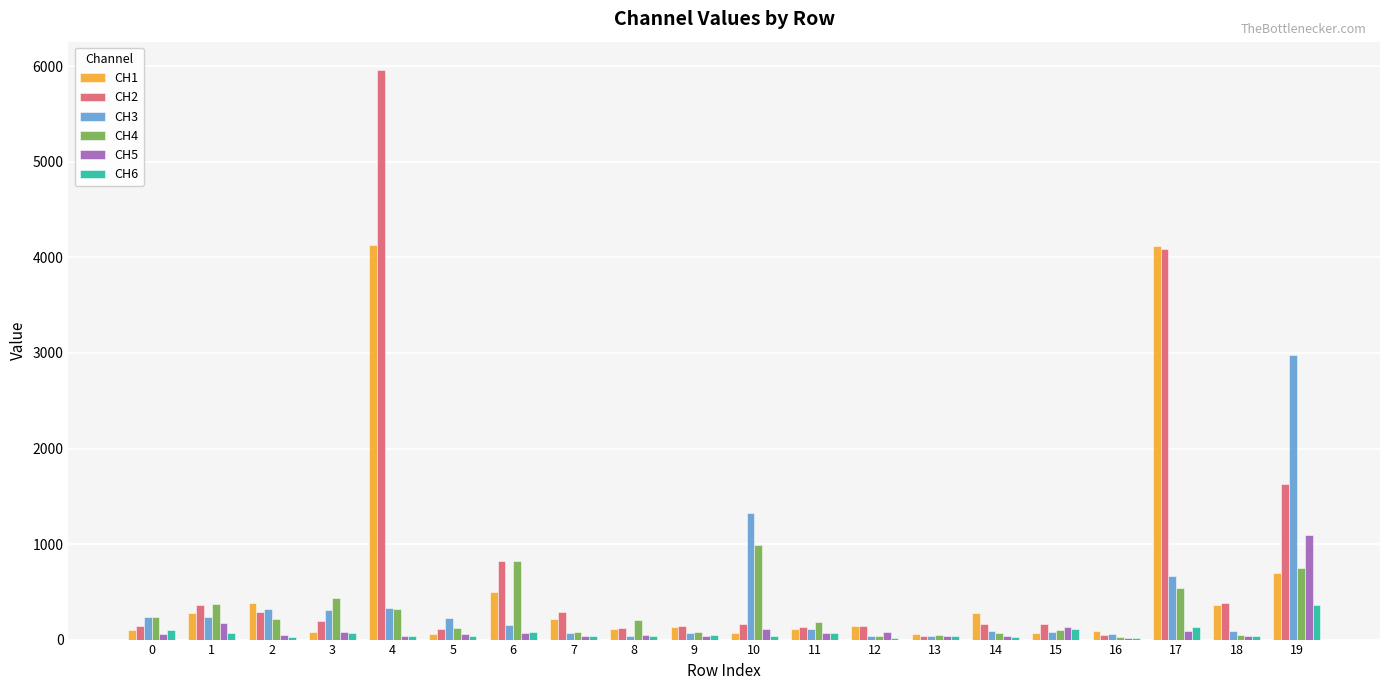

The value of CH4 at 13 is 48.2. True or false?

True